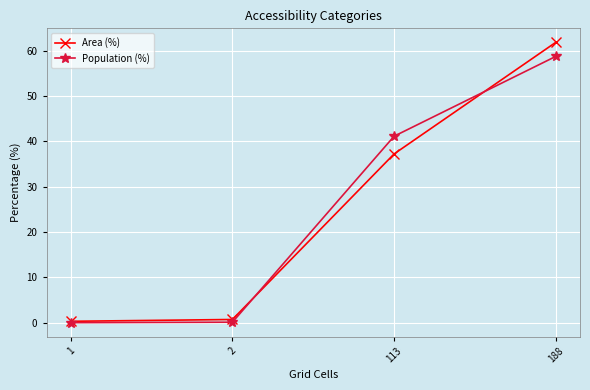

Rank the series by their maximum value, from lowest to highest.

Population (%), Area (%)